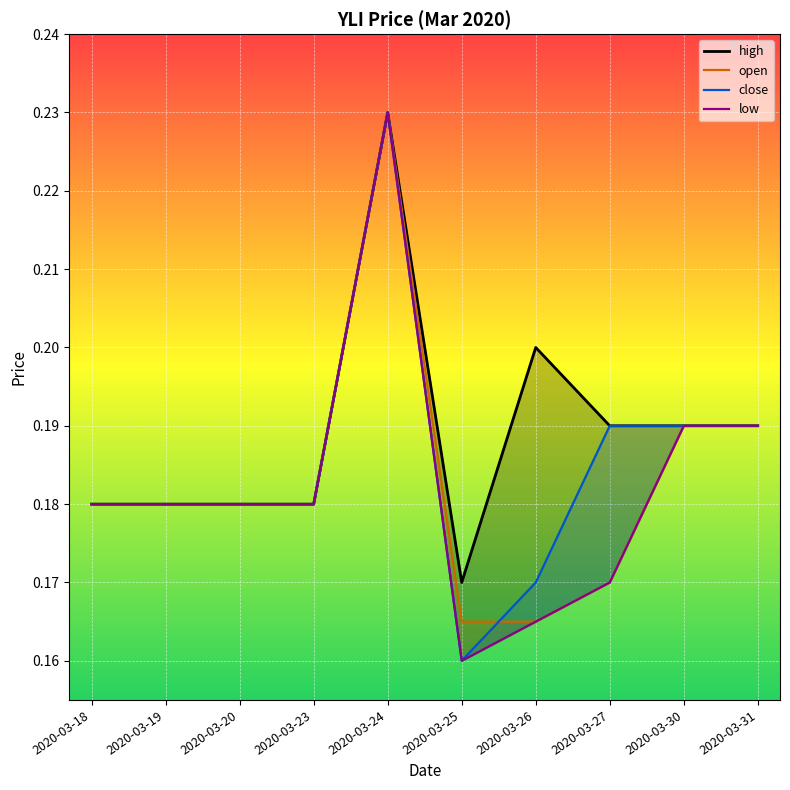

The low series shows 0.3 at 2020-03-18. True or false?

False